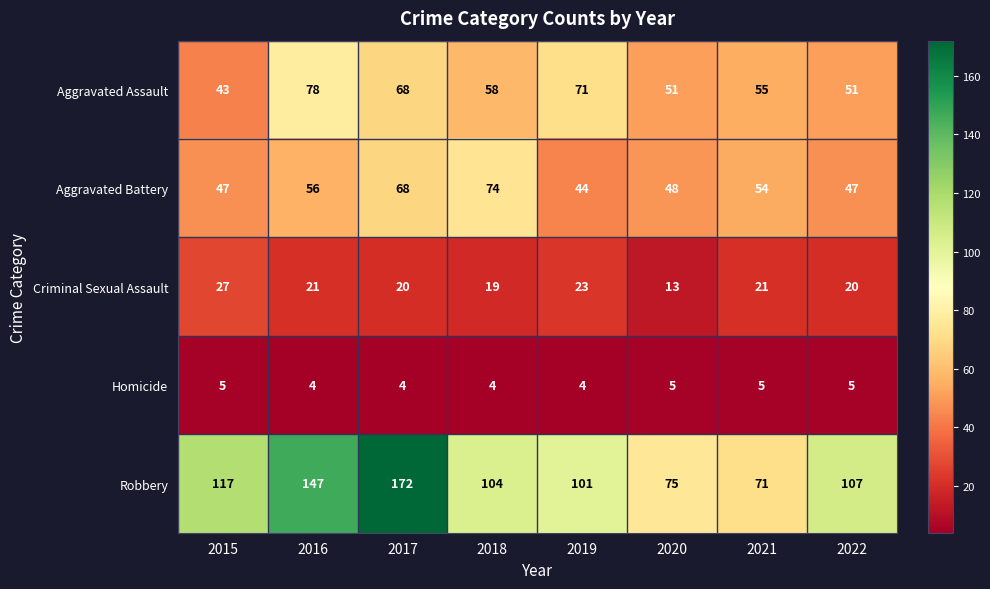

What is the sum of all Robbery values?

894